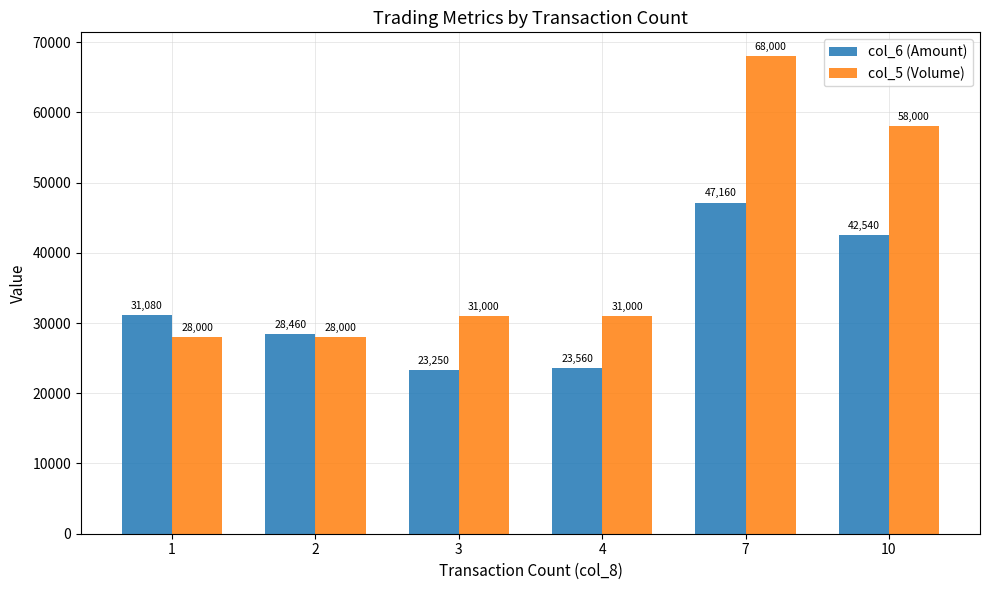

What is the average value of the col_5 (Volume) series?

40667